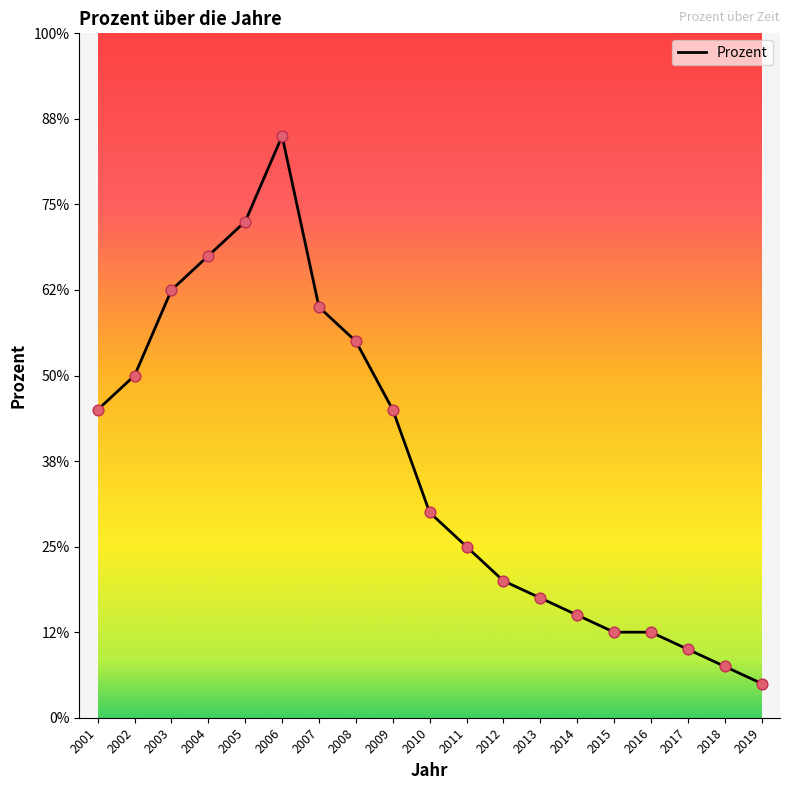

Which has a higher value, 2019 or 2005?

2005